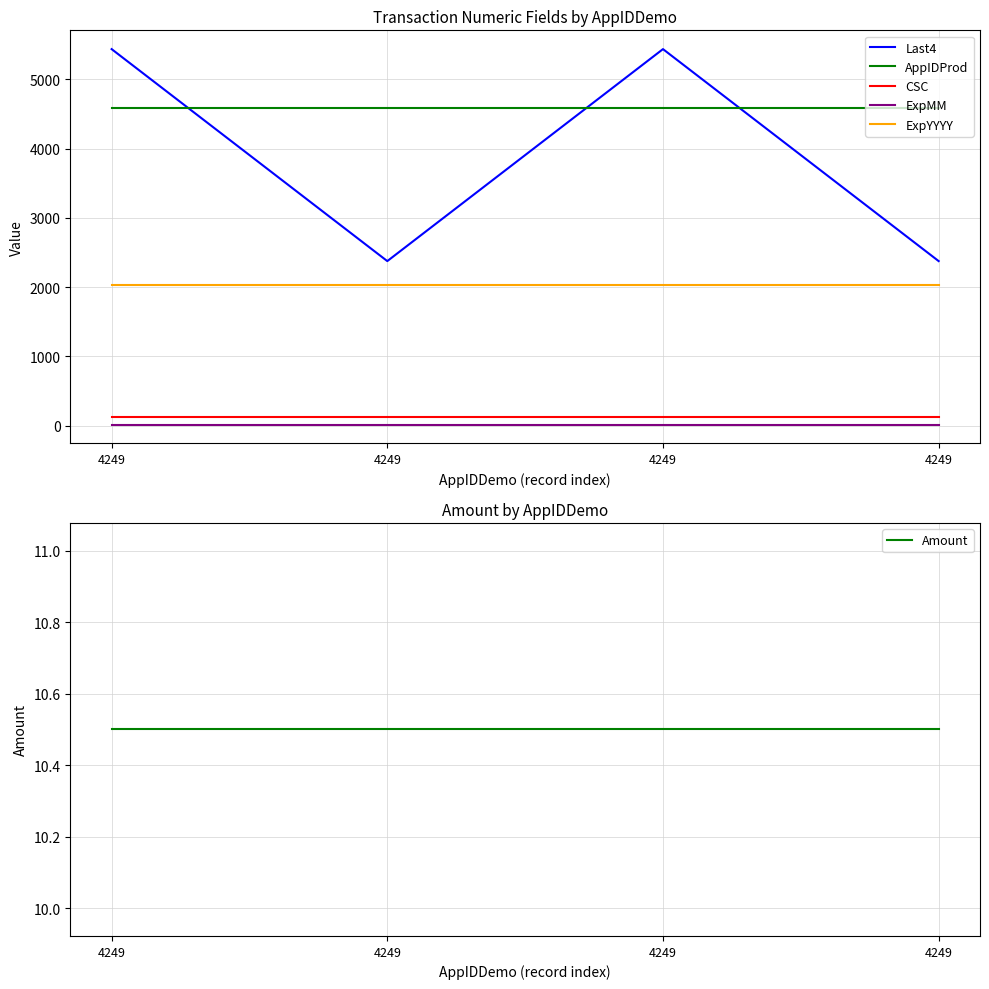

What is the value of the ExpMM point at the 3rd from the left?

12.0